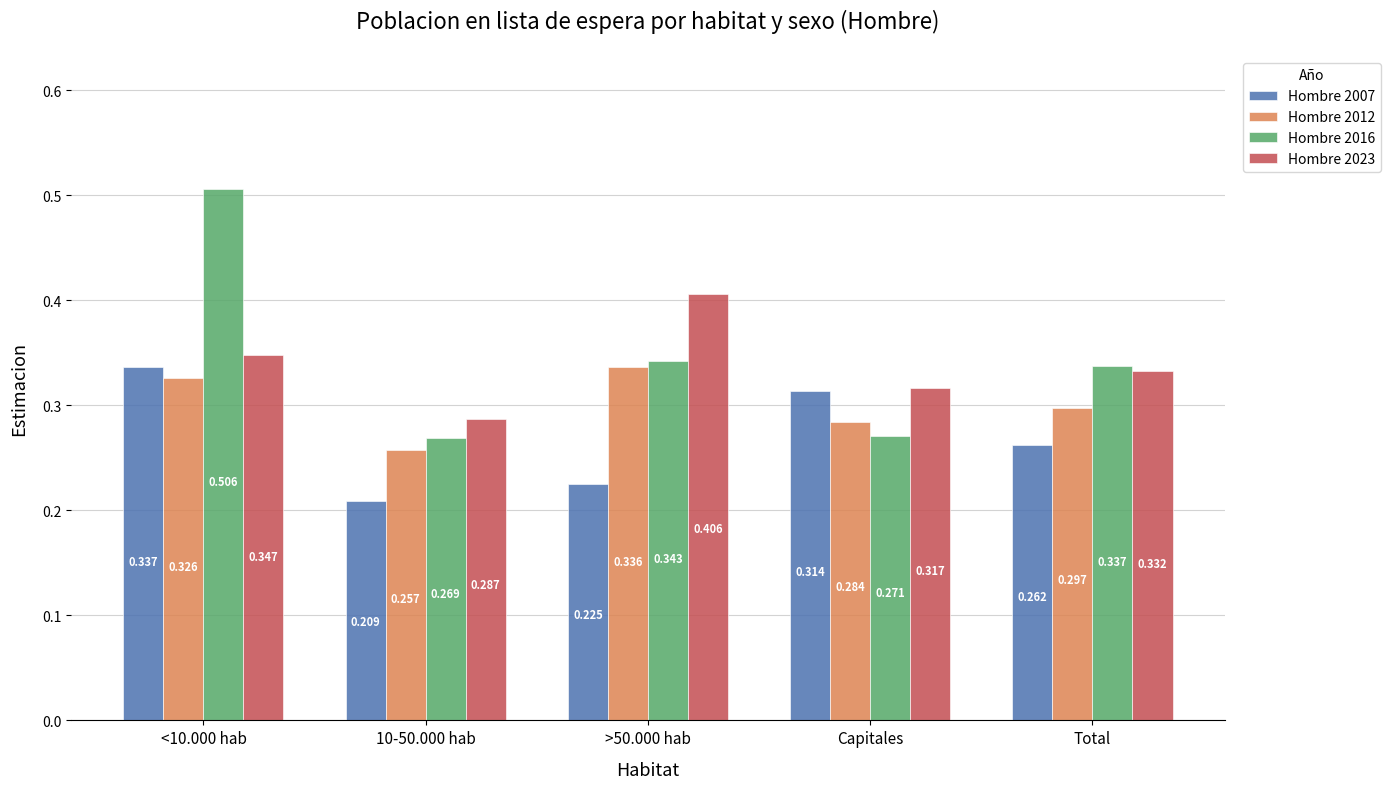

What are all the series names shown in the legend?

Hombre 2007, Hombre 2012, Hombre 2016, Hombre 2023